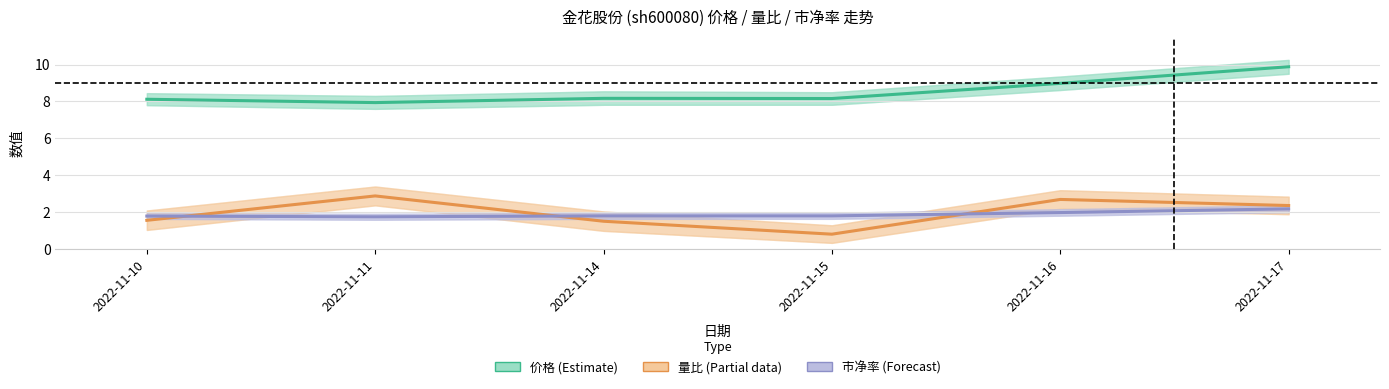

What is the value of the 价格 (Estimate) point at the 2nd from the left?

7.9